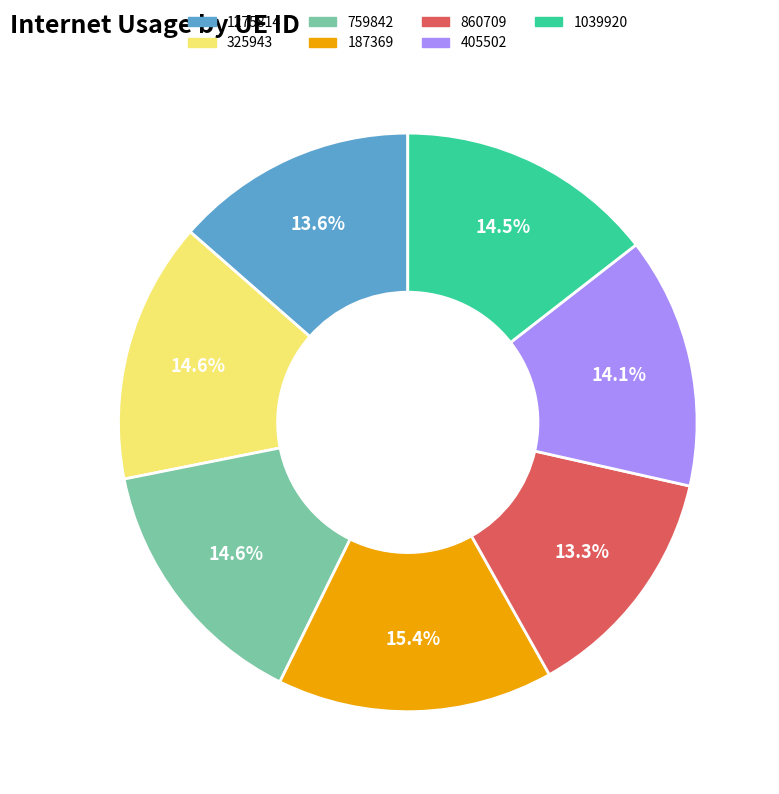

What is the largest slice in the pie chart?

187369